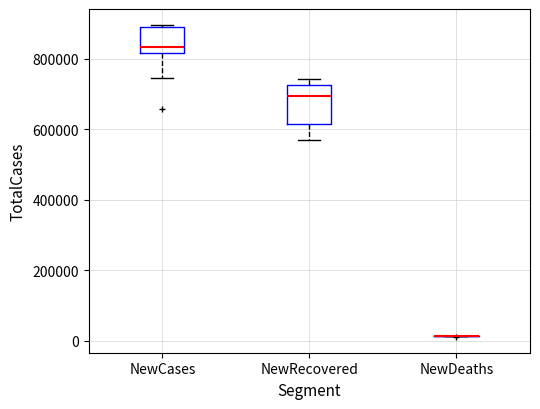

Reading left to right, transcribe this box plot: for each box, give where its median line is, the range the box spans, and where its two whiskers end, as read against the y-axis. The values are not printed on the chart, so give them approximately, as read against the axis.

NewCases: median 840000, box 820000 to 900000, whiskers 740000 to 900000 (just above the box's upper edge)
NewRecovered: median 700000, box 620000 to 720000, whiskers 560000 to 740000
NewDeaths: box collapsed to a line at 20000, whiskers 20000 to 20000